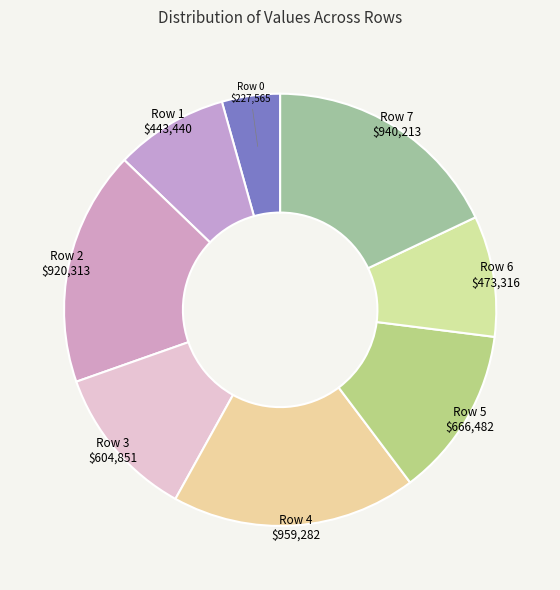

Combined, do Row 0 and Row 3 account for over 50%?

No